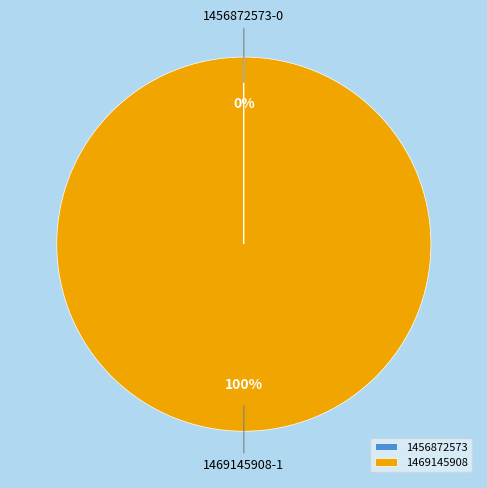

Is it true that 1469145908 is 89% of the pie?

False